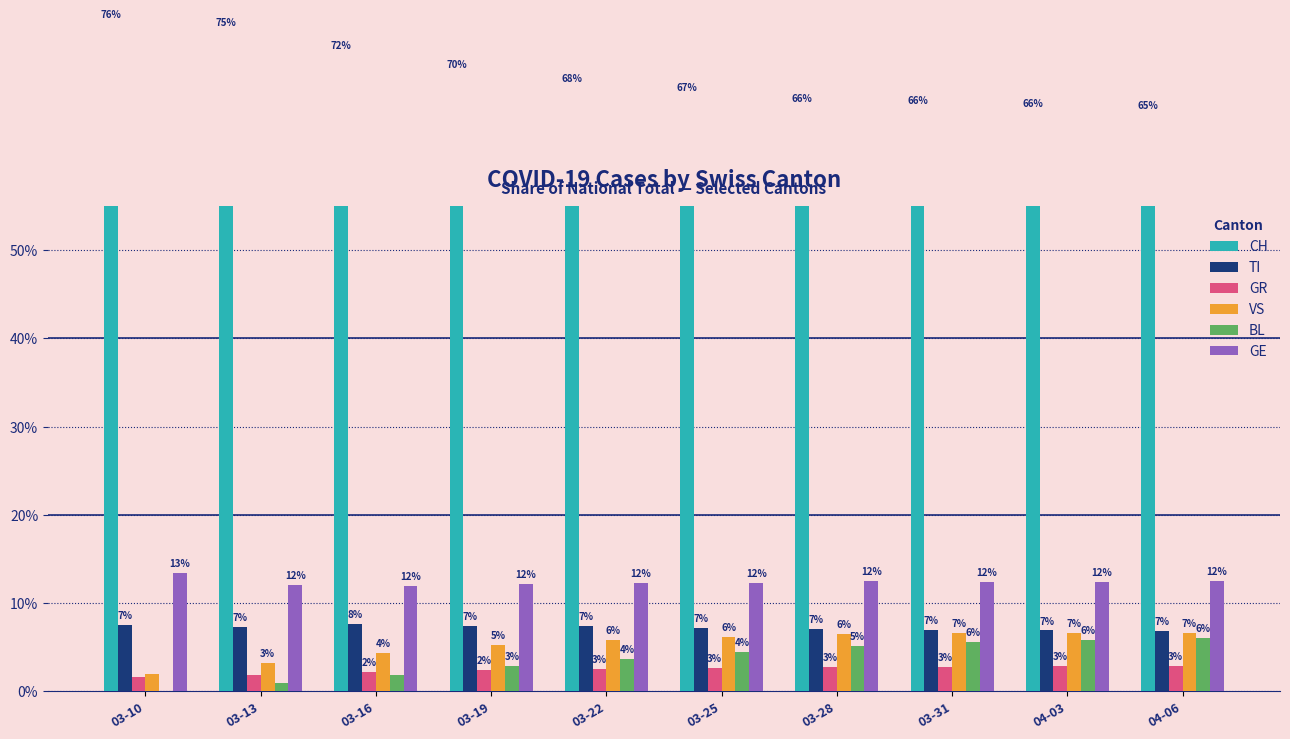

The TI series shows 4.5 at 03-10. True or false?

False